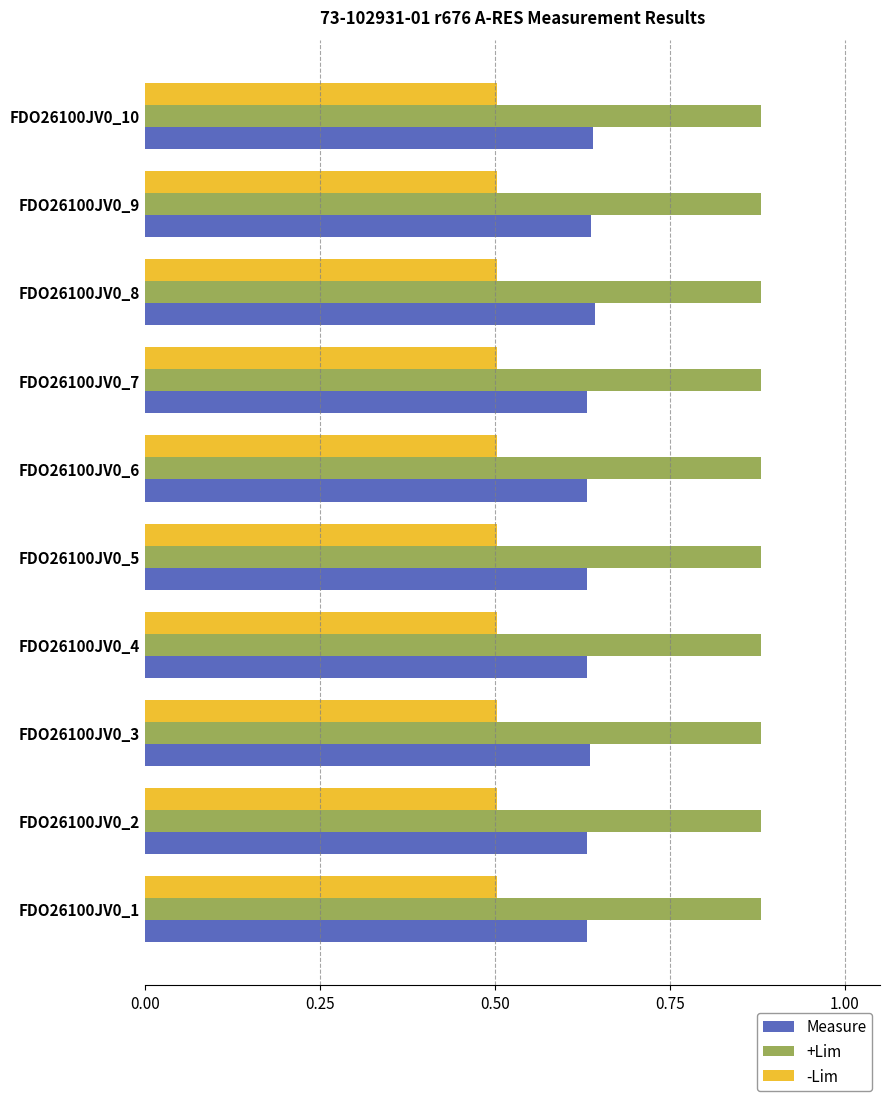

The value of +Lim at FDO26100JV0_5 is 1.6. True or false?

False